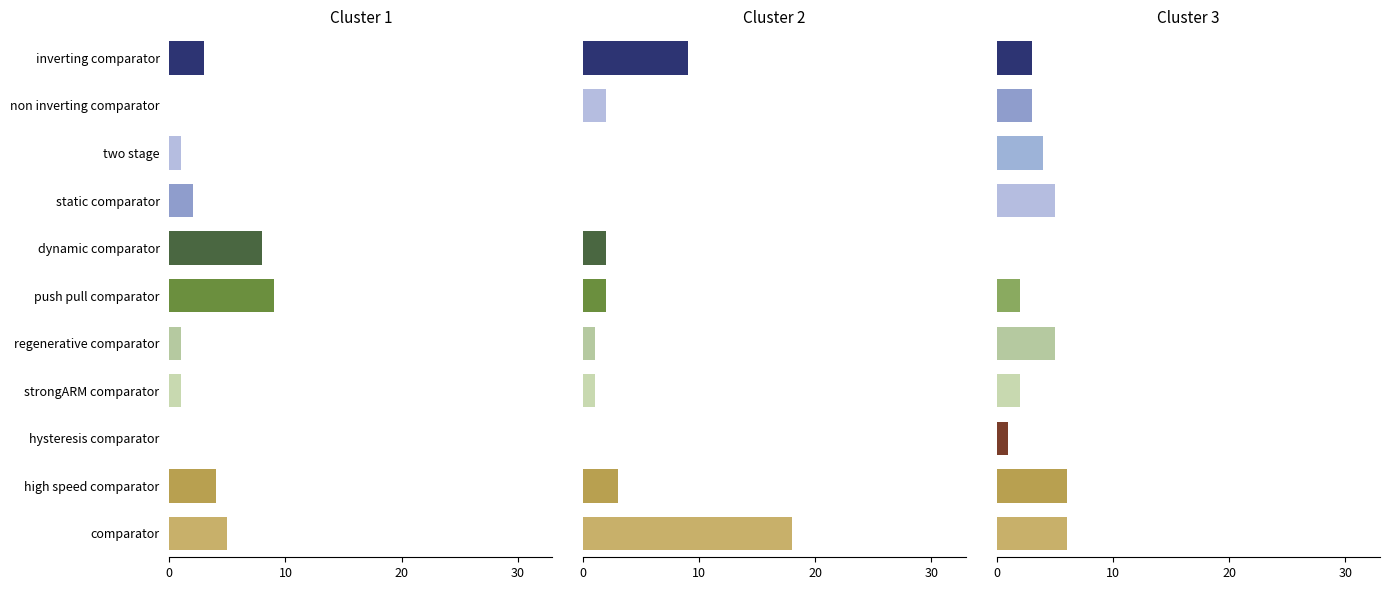

Reading left to right, extract all data points from this chart.

Cluster 1: 3	0	1	2	8	9	1	1	0	4	5
Cluster 2: 9	2	0	0	2	2	1	1	0	3	18
Cluster 3: 3	3	4	5	0	2	5	2	1	6	6